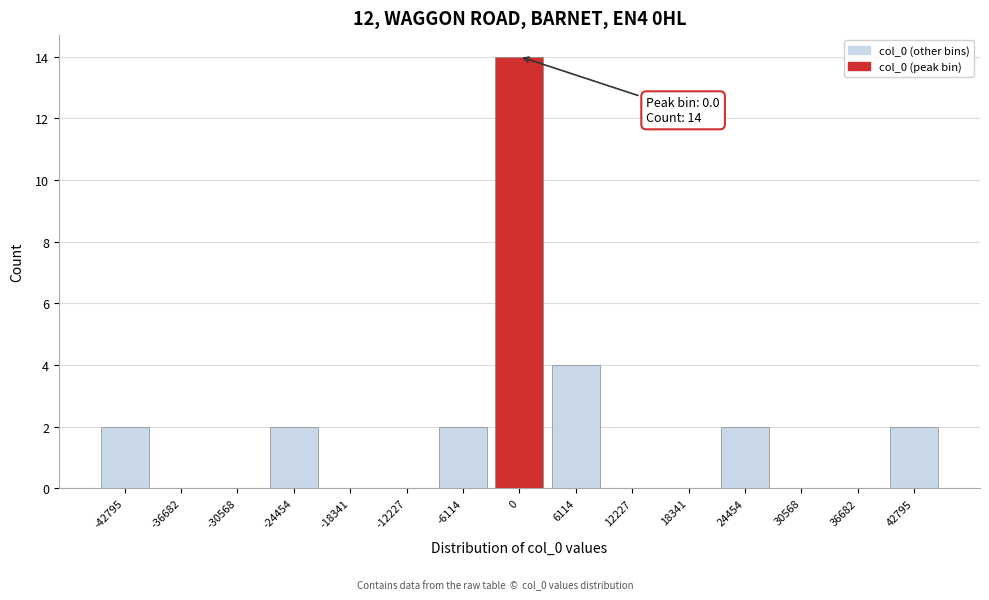

Over which range of the x-axis is the bar tallest?

-3000 to 3000